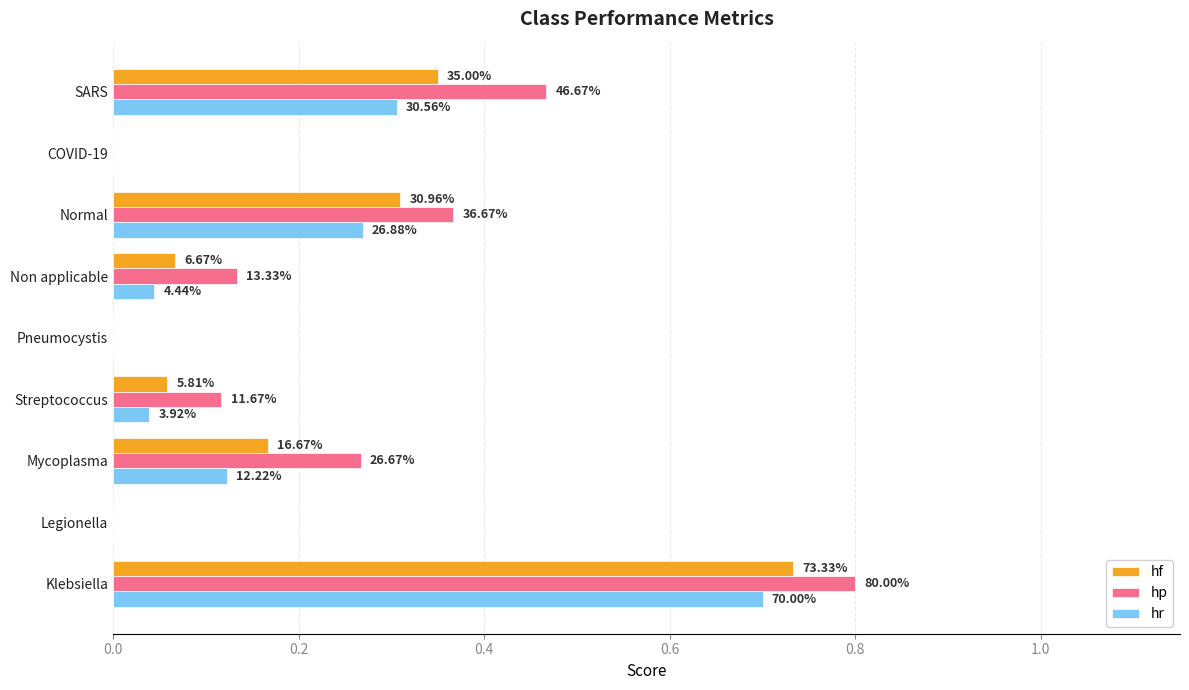

What are all the series names shown in the legend?

hf, hp, hr